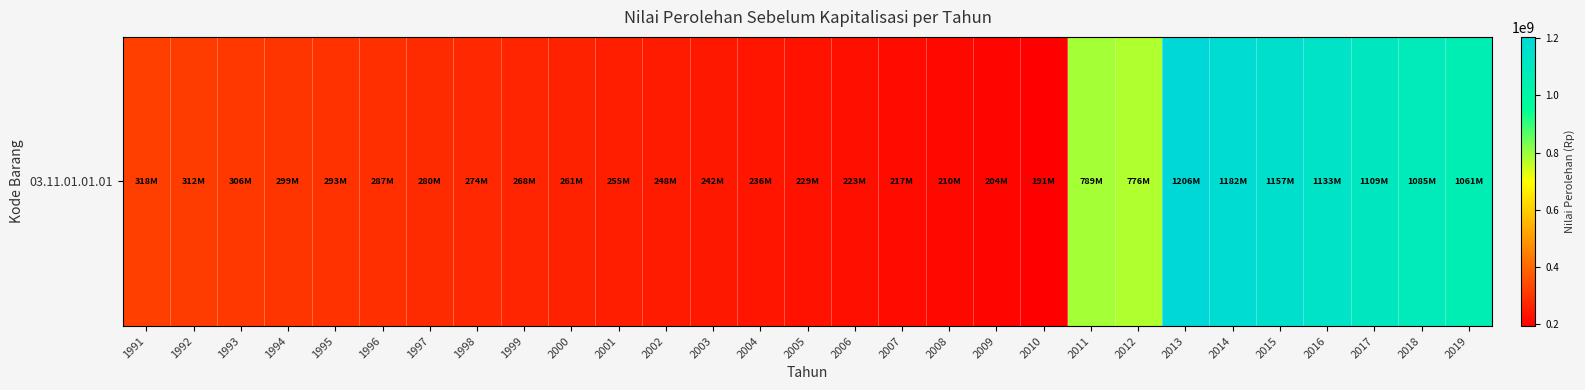

What is the sum of the values at 2012 and 2019?

1837247582